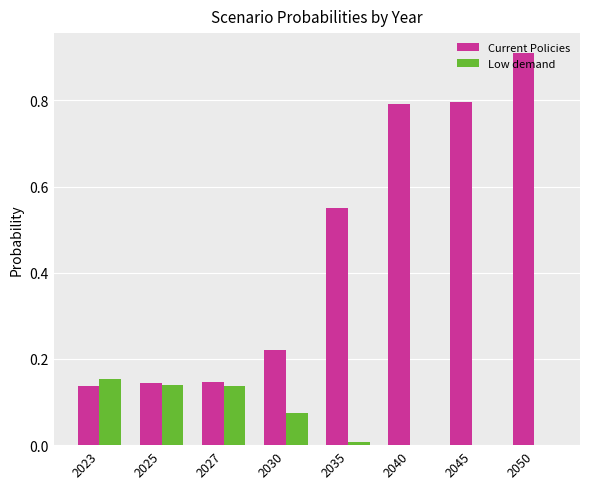

How many groups of bars are there?

8